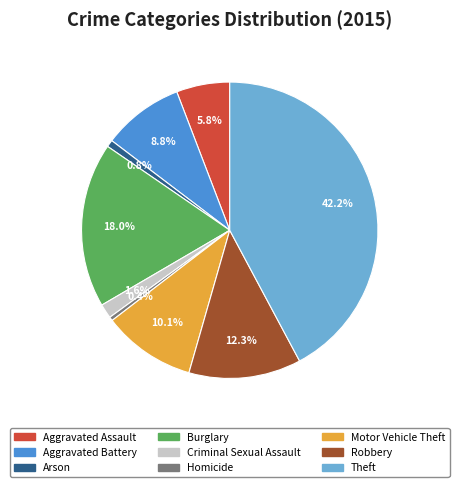

Combined, do Aggravated Assault and Aggravated Battery account for over 50%?

No